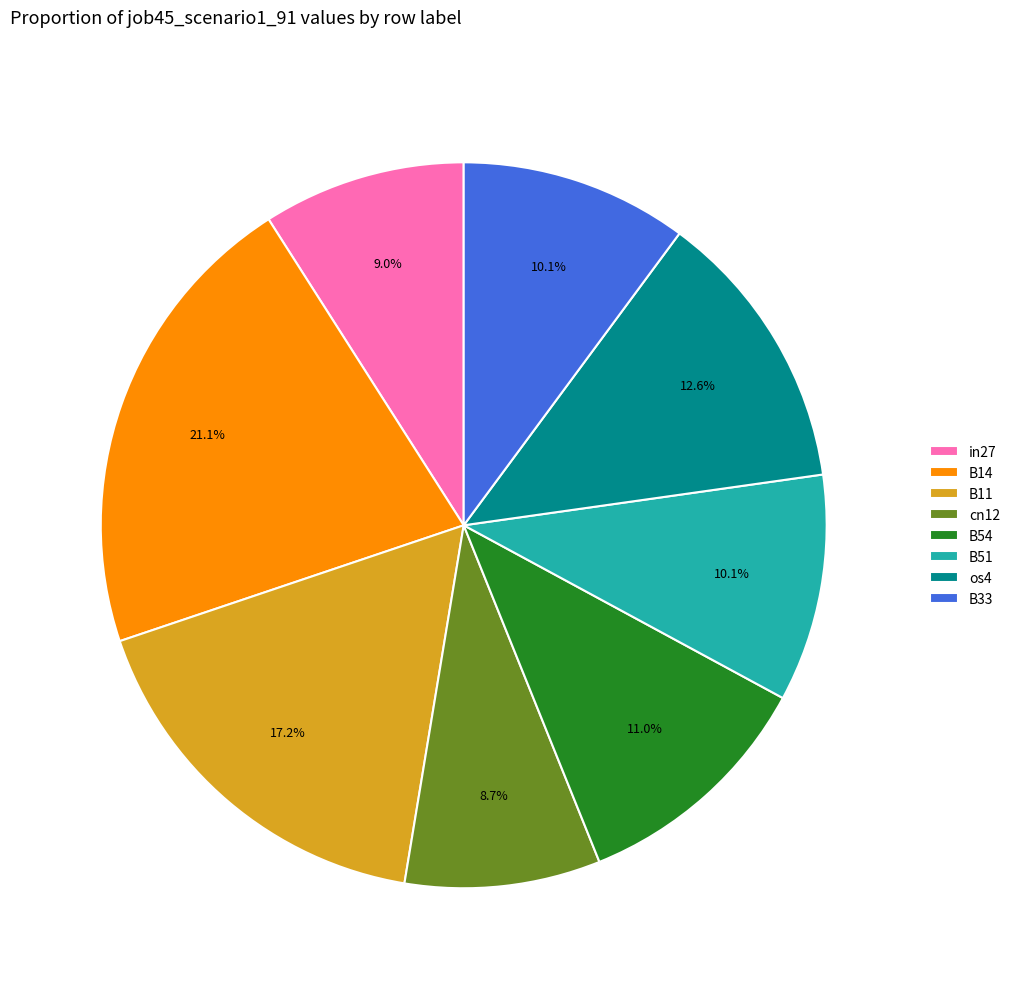

To the nearest percent, what is the difference between the largest and smallest slice percentages?

12%